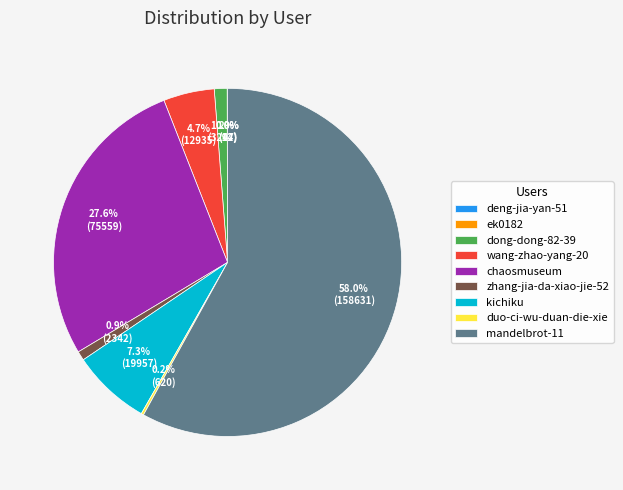

Which has a higher value, wang-zhao-yang-20 or mandelbrot-11?

mandelbrot-11